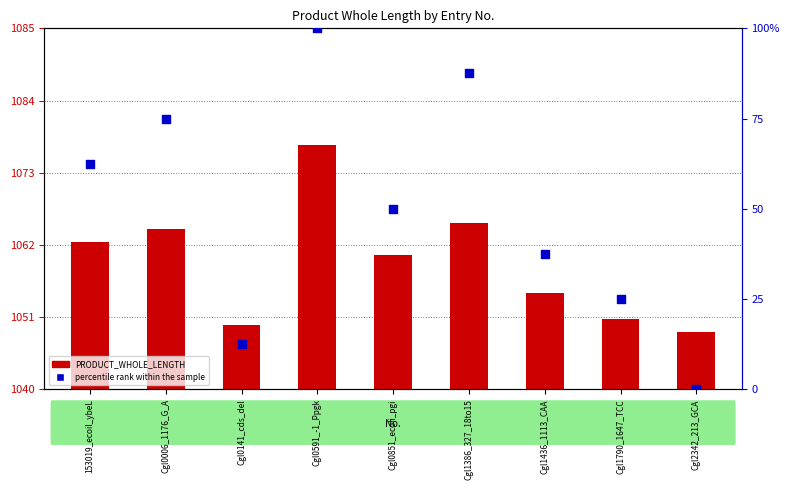

Which series reaches the minimum Y coordinate?

percentile rank within the sample